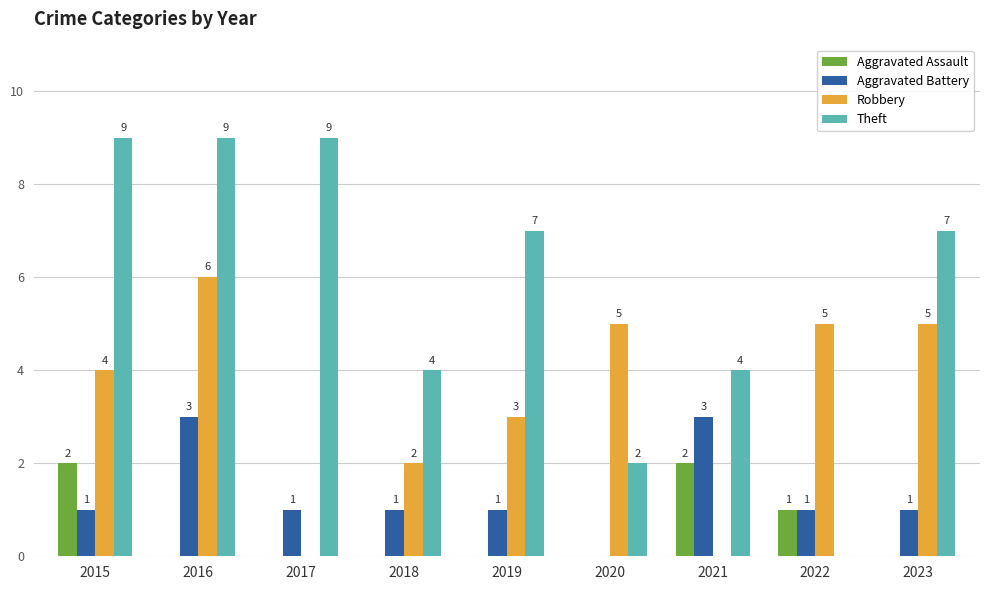

The Theft series shows 4 at 2019. True or false?

False